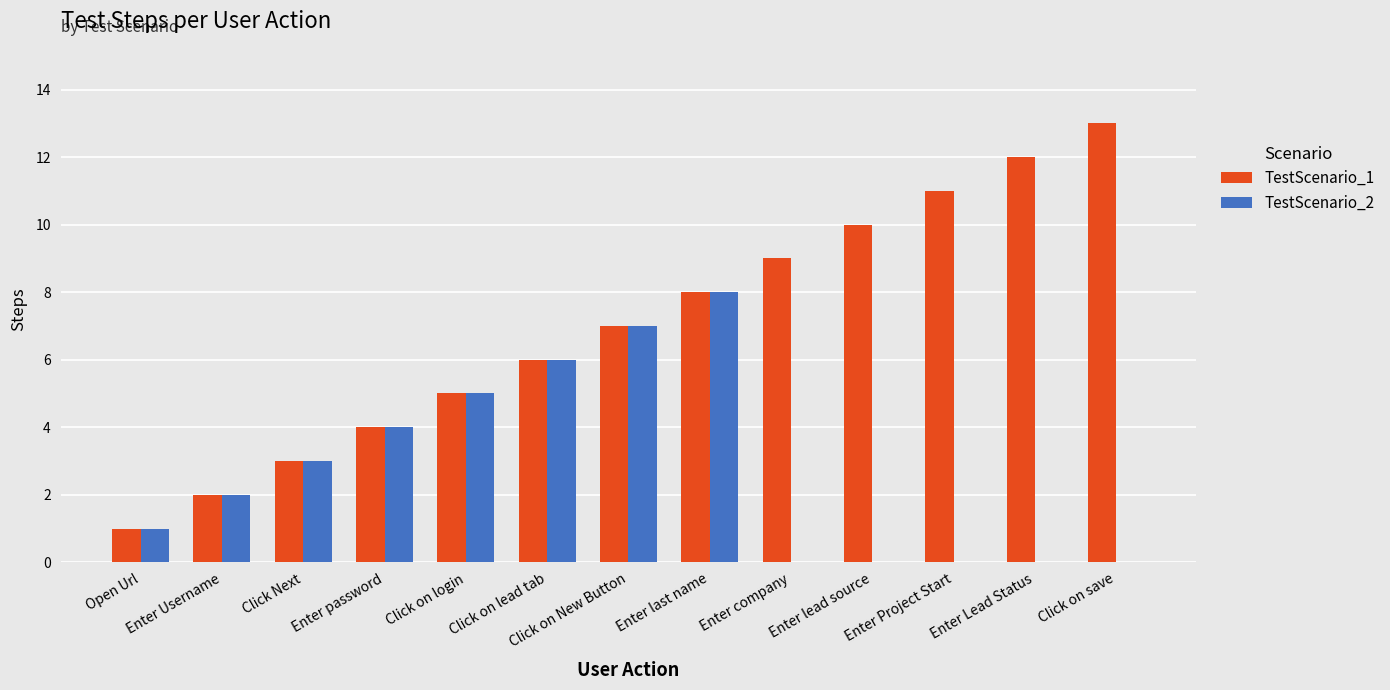

Which series has the widest spread of values?

TestScenario_1